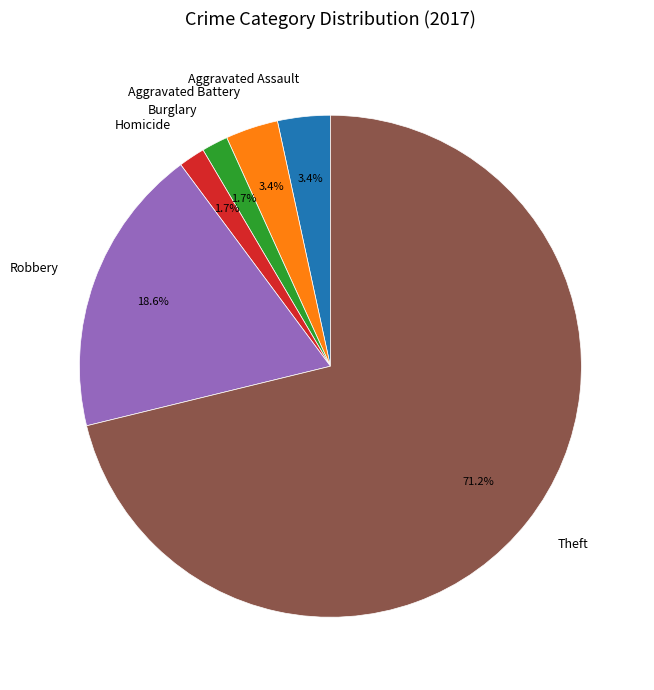

Is it true that Homicide is 2% of the pie?

True